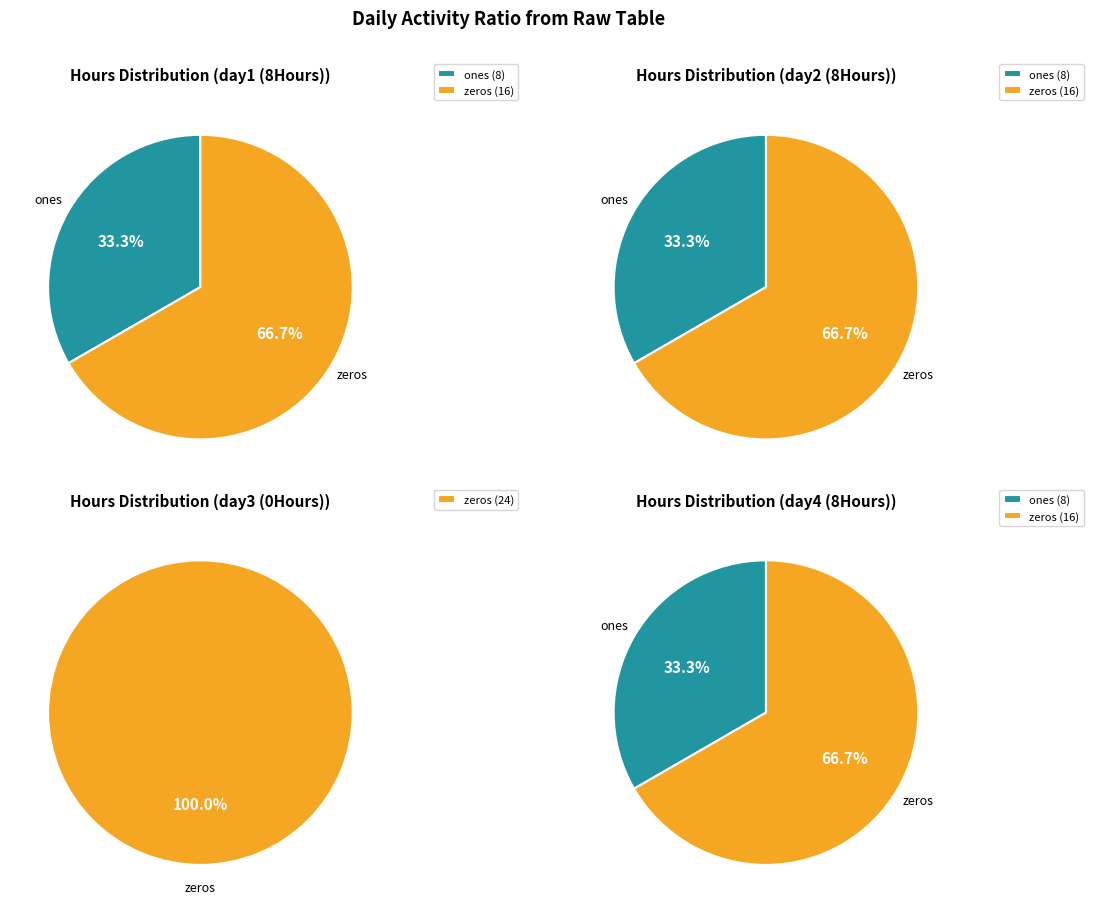

What percentage is NOT represented by 8Hours?

100.0%